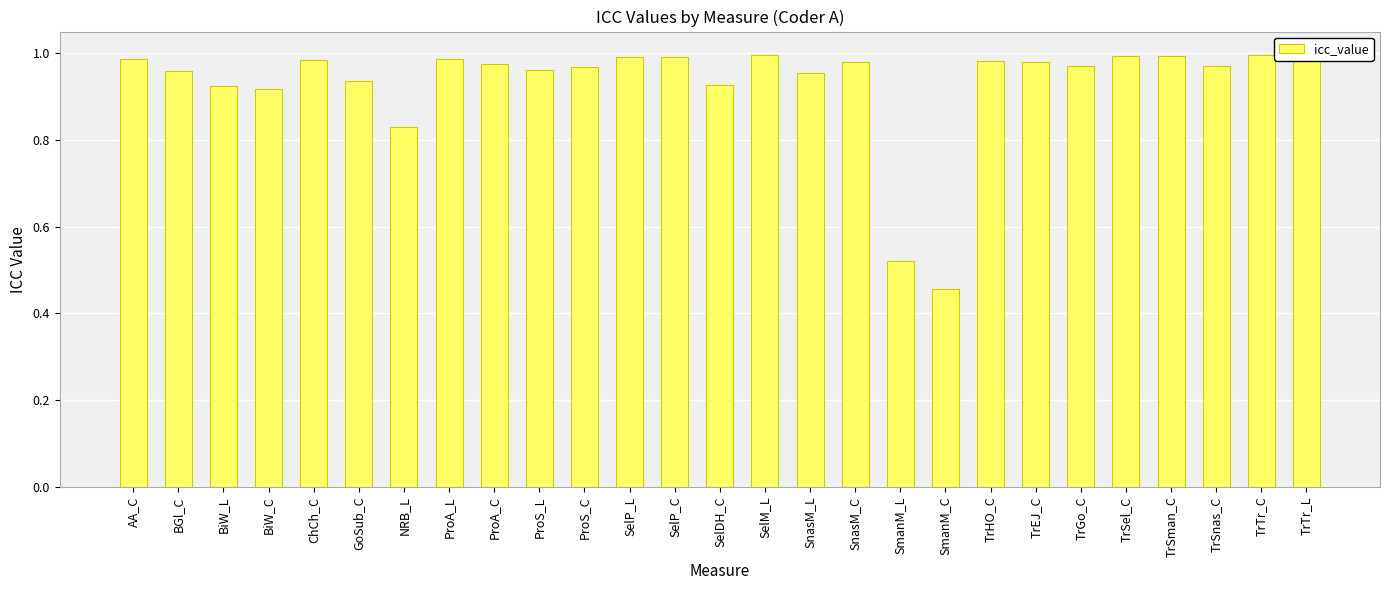

Is it true that the value at SelP_L is 1.0?

True